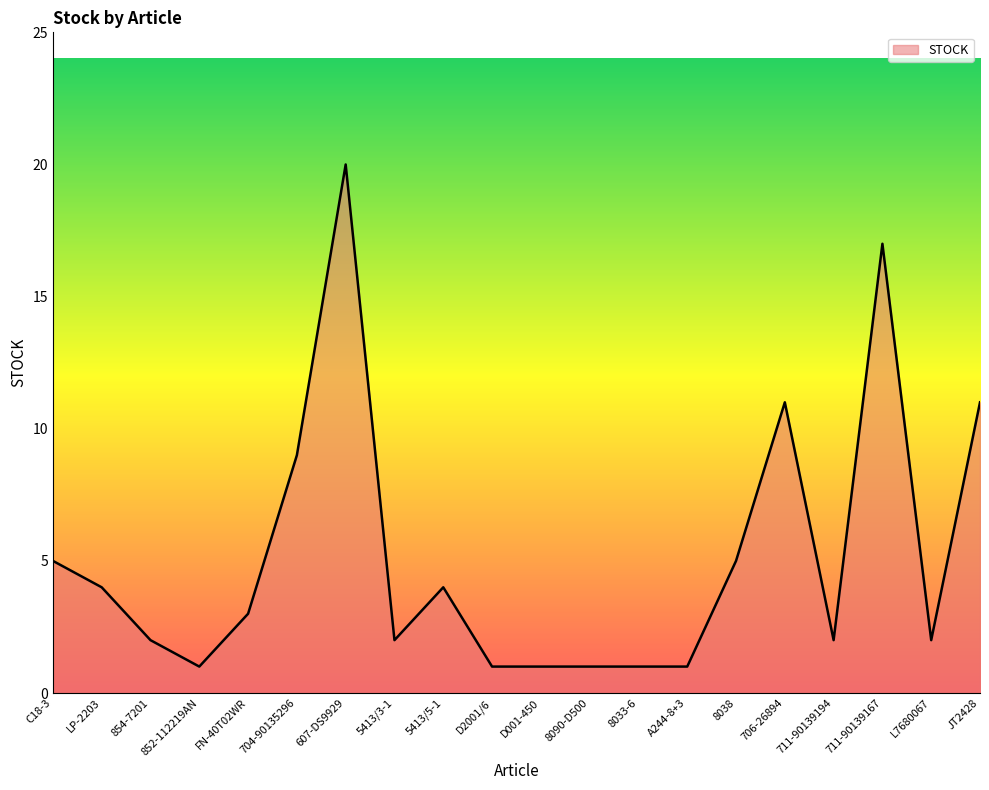

What position from the right is 711-90139194?

4